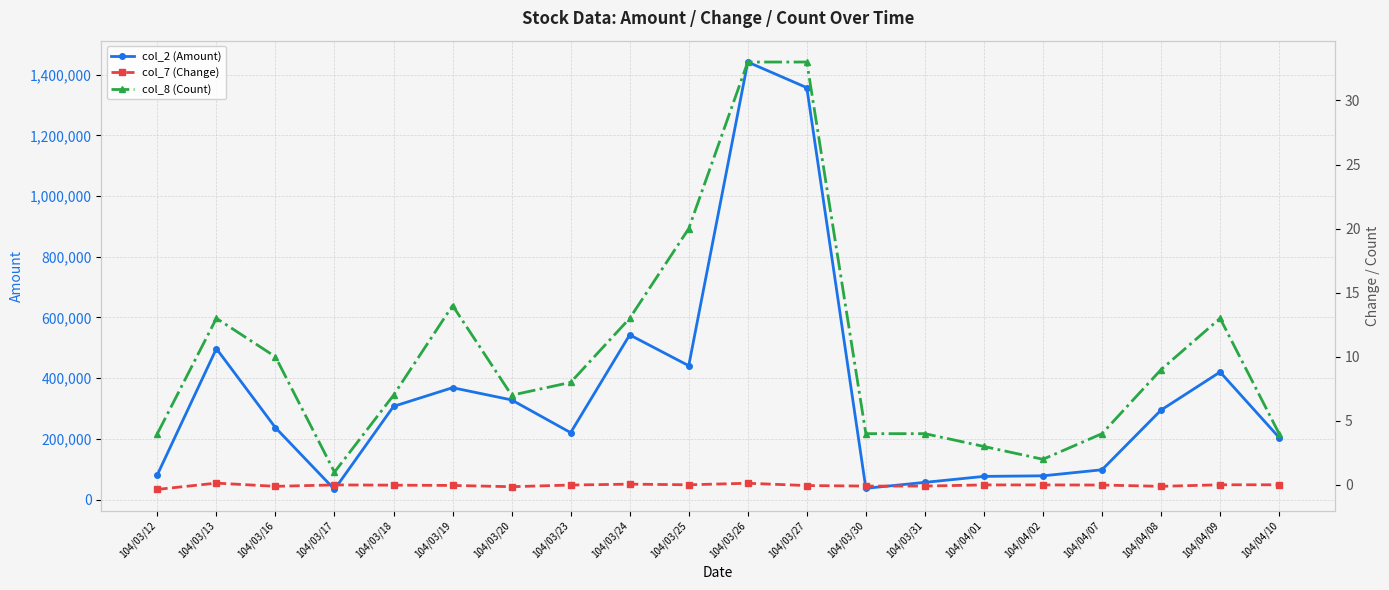

True or false: col_2 (Amount) and col_7 (Change) cross at least once.

False